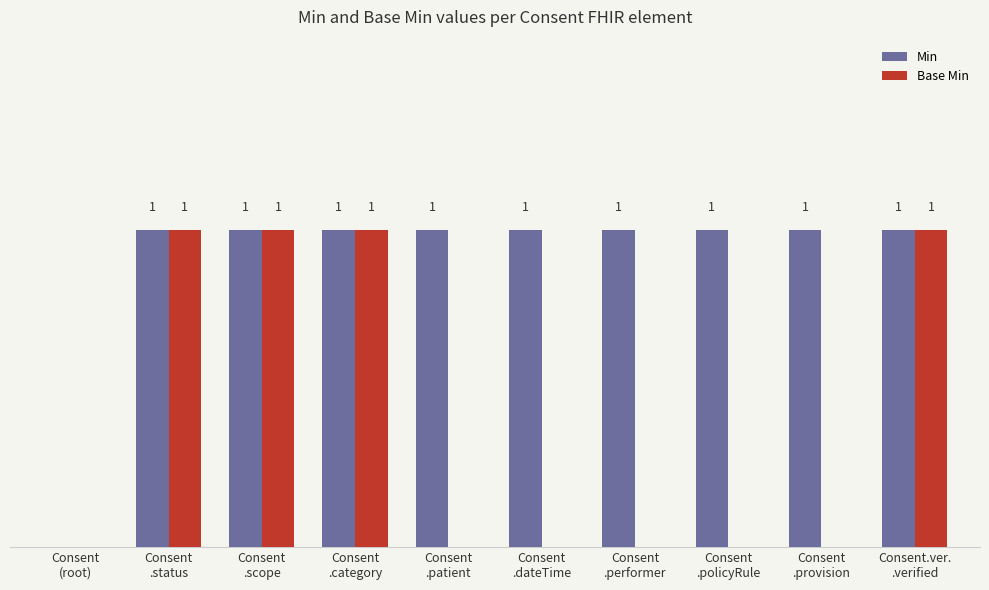

Which series has the largest total across all categories?

Min